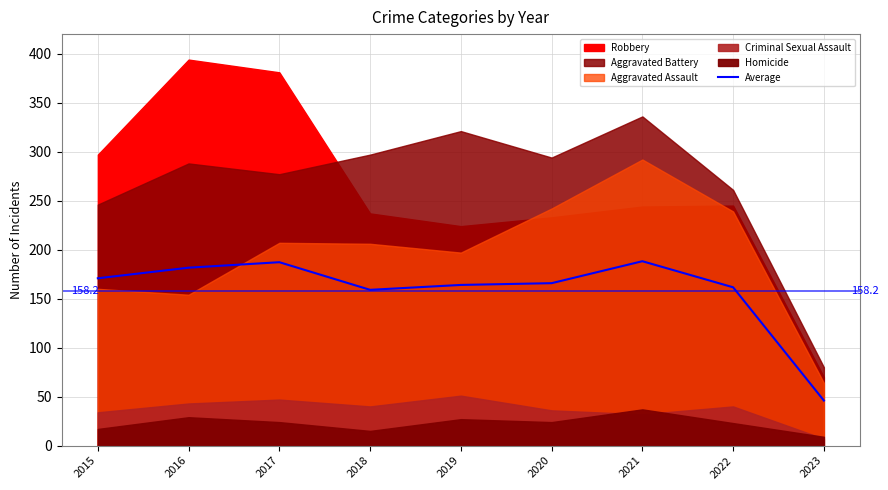

Does the chart have visible grid lines?

Yes